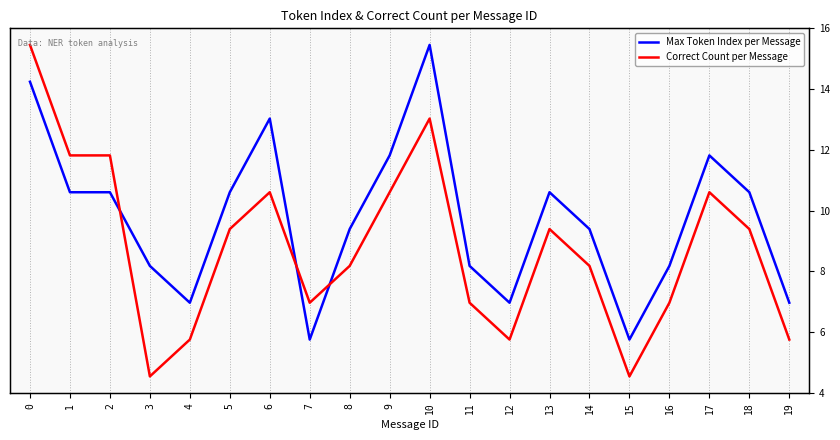

How many data points in Max Token Index per Message are above 10?

5